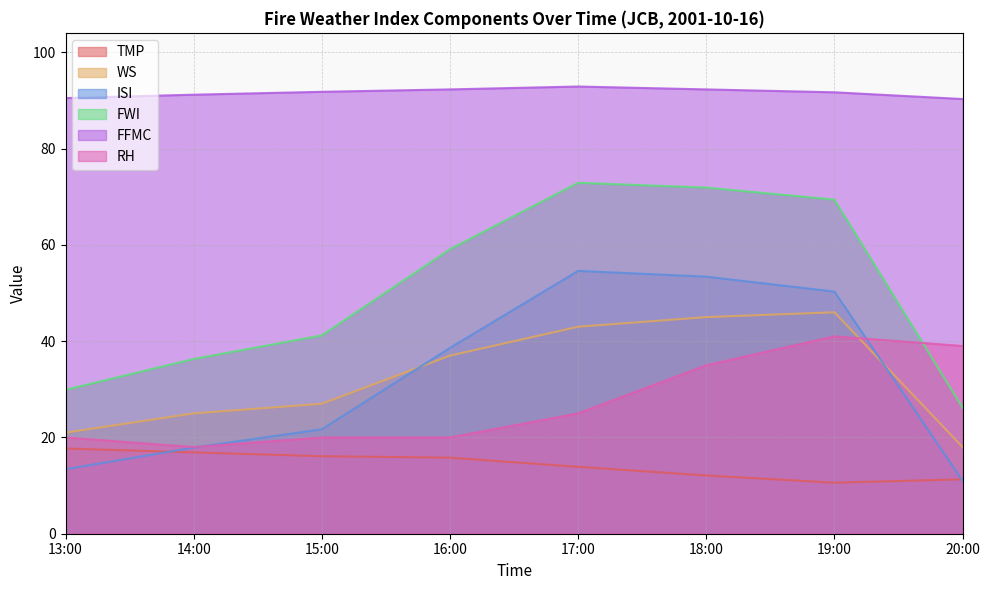

Between which two adjacent categories do ISI and TMP first intersect?

13:00 and 14:00